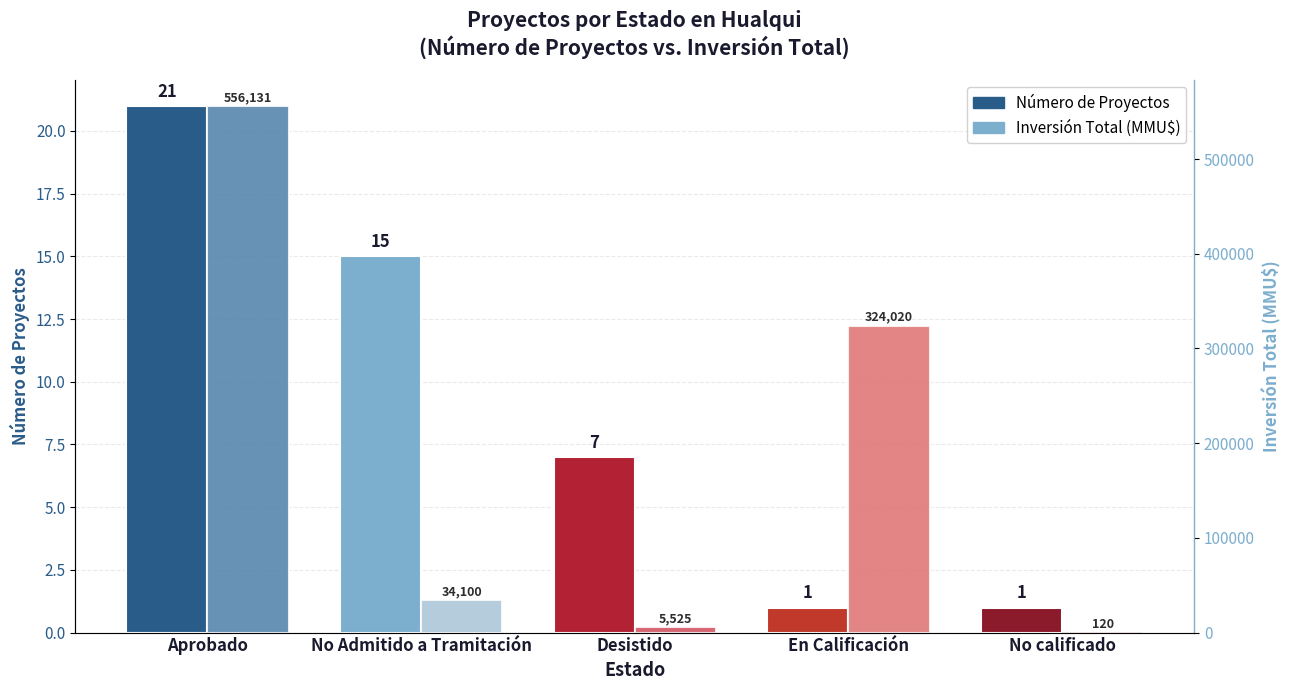

What is the average value of the Número de Proyectos series?

9